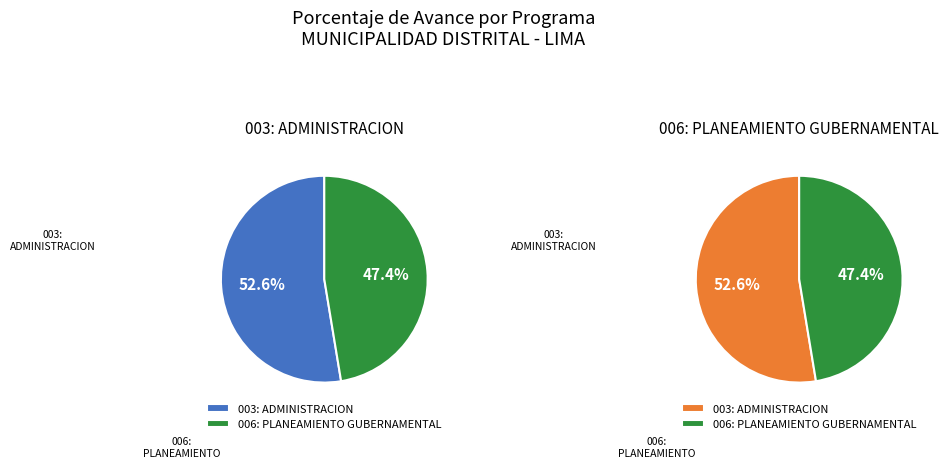

Rank the categories by value from lowest to highest.

006: PLANEAMIENTO GUBERNAMENTAL, 003: ADMINISTRACION